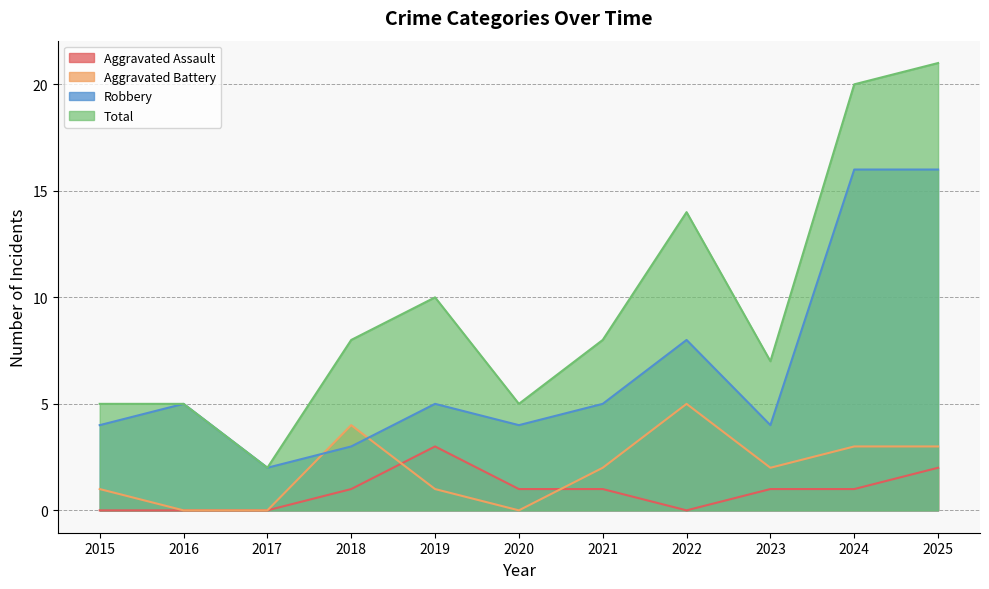

At which category is the sum across all series the highest?

2025